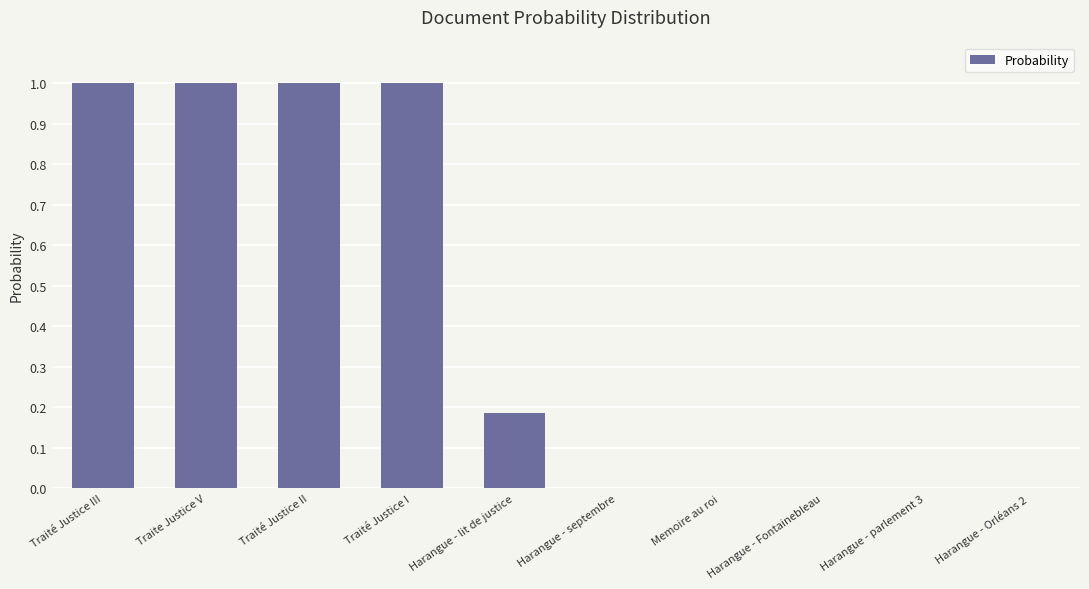

Is it true that the value at Traite Justice V is 1.0?

True